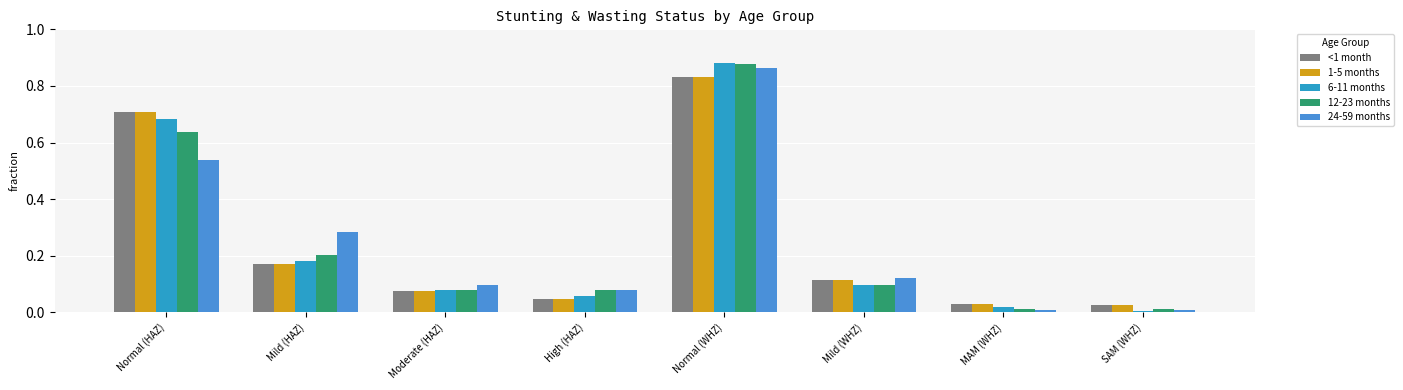

The value of <1 month at High (HAZ) is 0.0. True or false?

True